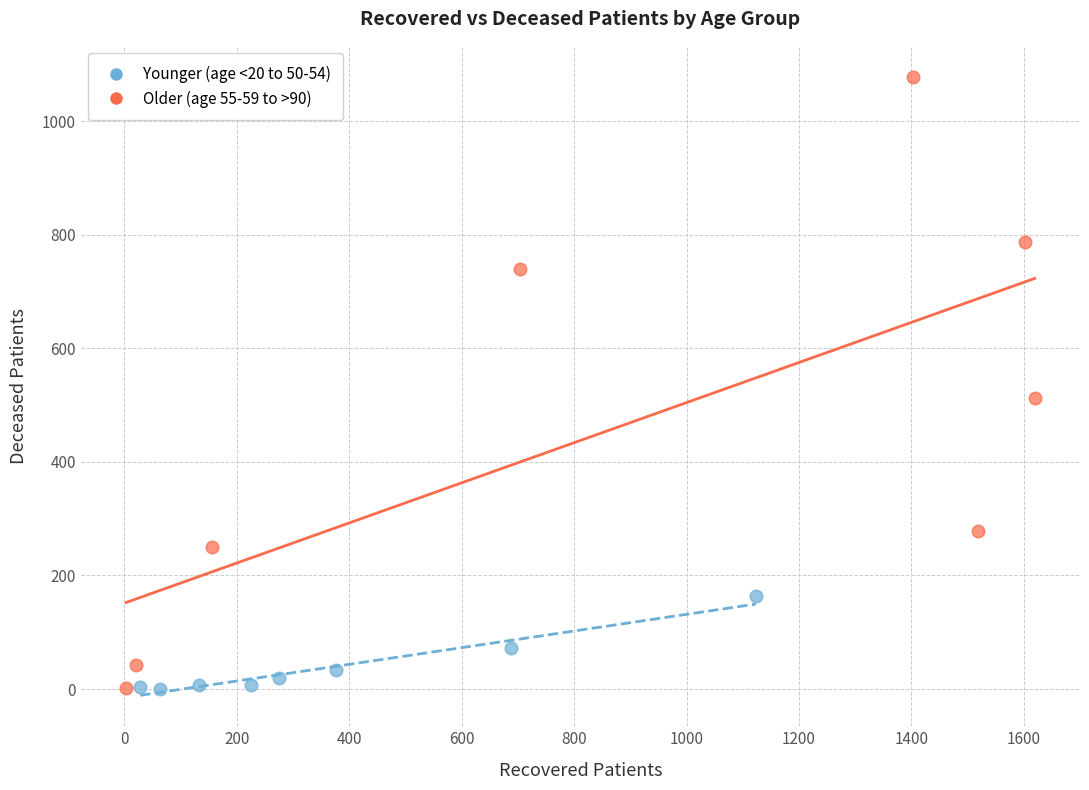

Which series has the widest spread of Y values?

Older (age 55-59 to >90)